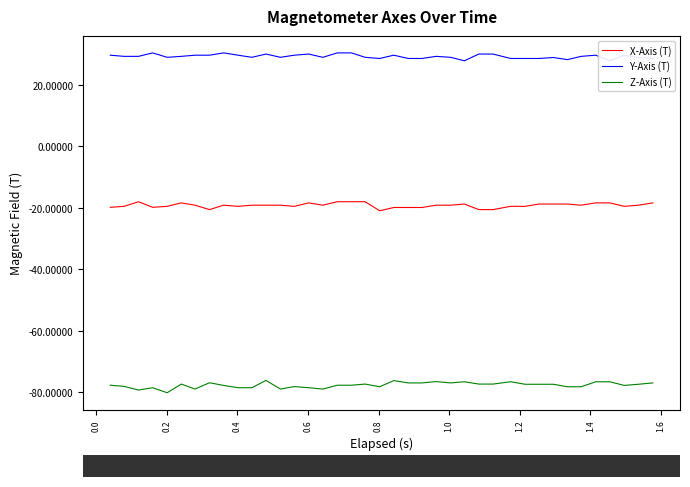

Count the number of categories in the chart.

39